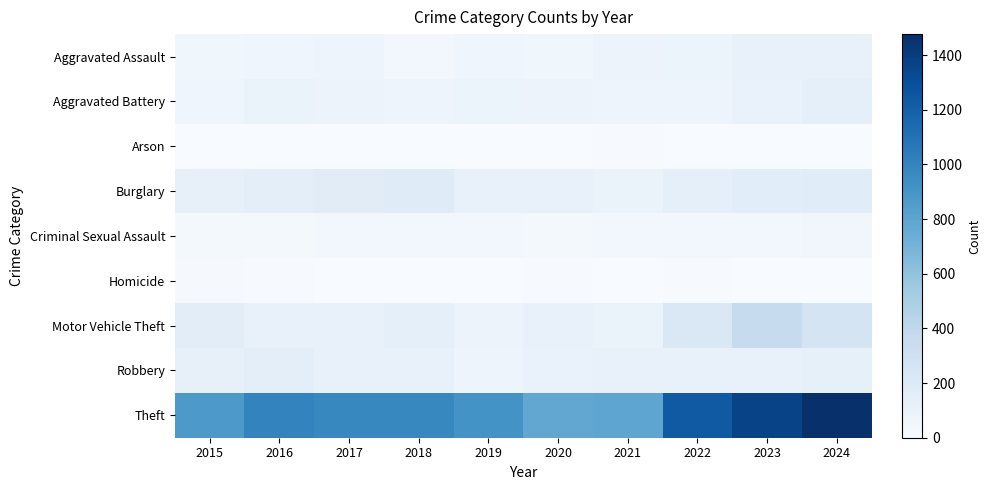

Reading left to right, list all the values displayed in this chart.

Aggravated Assault: 2015=54	2016=66	2017=72	2018=43	2019=65	2020=56	2021=86	2022=78	2023=110	2024=112
Aggravated Battery: 2015=64	2016=93	2017=83	2018=70	2019=88	2020=82	2021=75	2022=71	2023=102	2024=127
Arson: 2015=2	2016=2	2017=1	2018=3	2019=2	2020=4	2021=8	2022=4	2023=2	2024=2
Burglary: 2015=121	2016=139	2017=162	2018=176	2019=110	2020=110	2021=95	2022=132	2023=161	2024=169
Criminal Sexual Assault: 2015=28	2016=28	2017=44	2018=43	2019=36	2020=27	2021=36	2022=43	2023=38	2024=49
Homicide: 2015=13	2016=8	2017=5	2018=2	2019=0	2020=6	2021=2	2022=10	2023=3	2024=2
Motor Vehicle Theft: 2015=152	2016=110	2017=104	2018=127	2019=84	2020=109	2021=96	2022=219	2023=363	2024=259
Robbery: 2015=117	2016=144	2017=105	2018=107	2019=75	2020=102	2021=105	2022=108	2023=113	2024=122
Theft: 2015=874	2016=999	2017=979	2018=977	2019=914	2020=782	2021=791	2022=1235	2023=1363	2024=1477